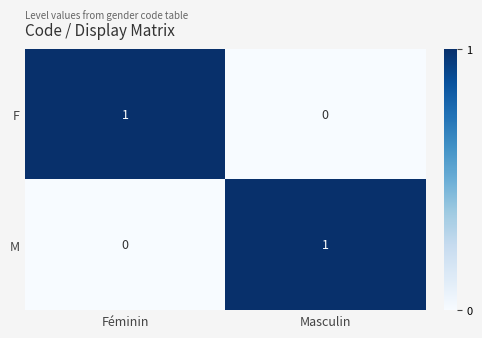

At which label is F closest to 0?

Masculin